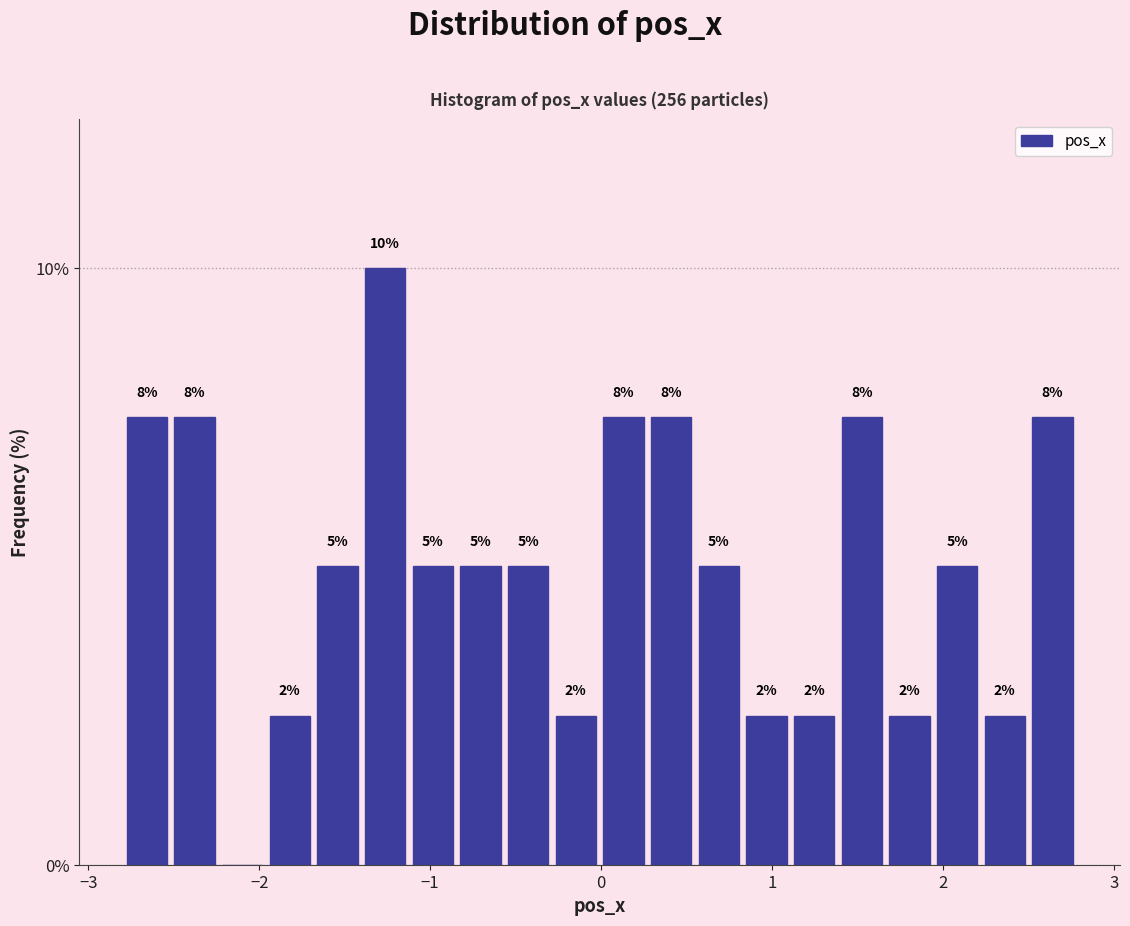

Read against the x-axis, roughly where is the centre of the tallest bar?

-1.3